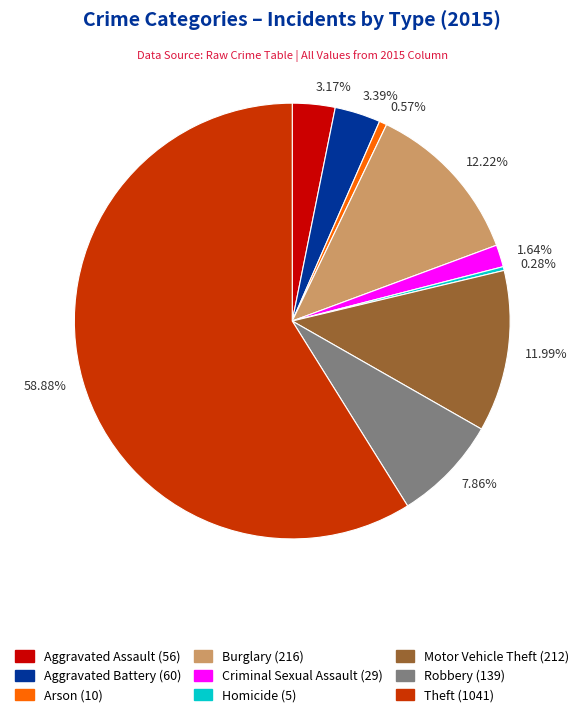

Is the sum of 7.86% and 11.99% greater than half?

No